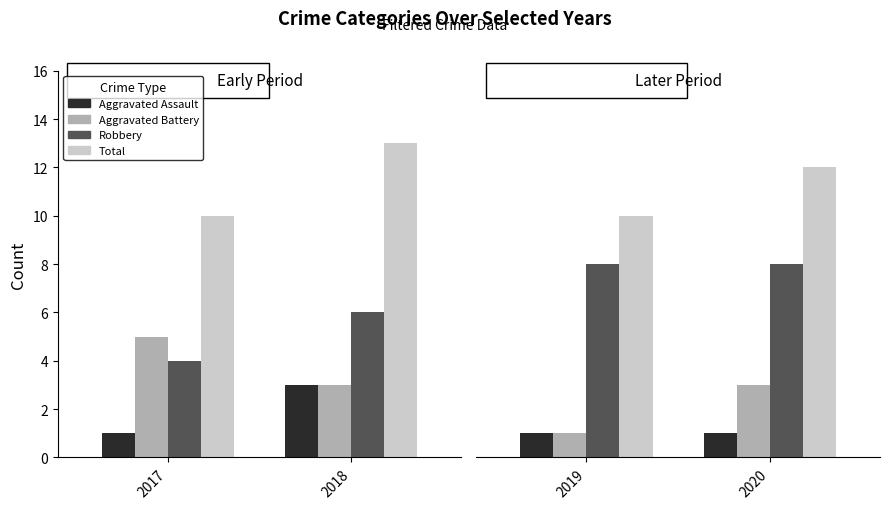

Is it true that Robbery equals 14 at 2020?

False